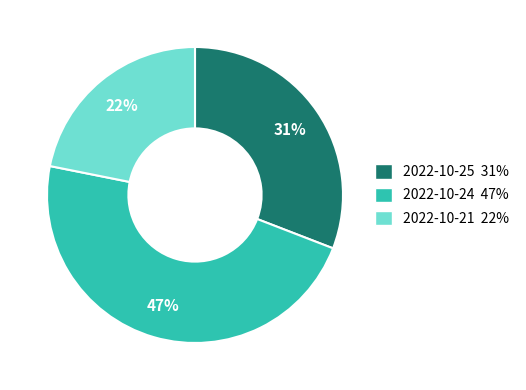

Combined, do 2022-10-25 and 2022-10-21 account for over 50%?

Yes